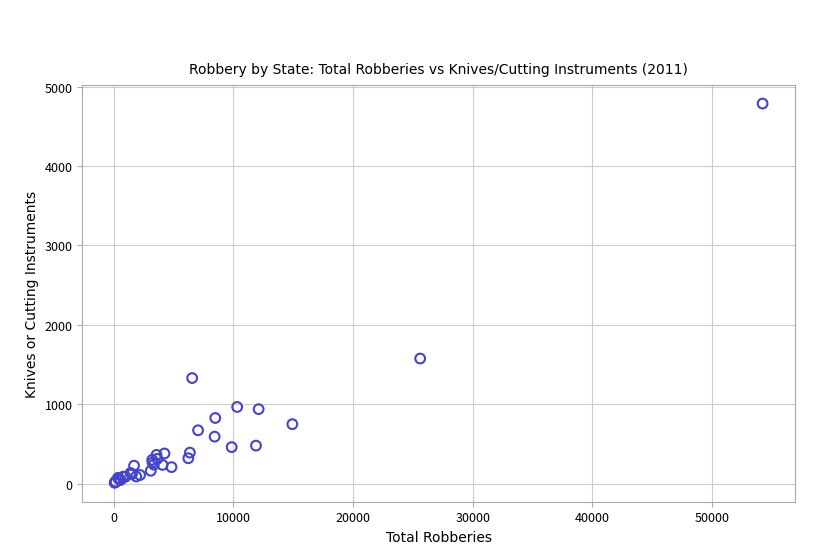

What Y value in the scatter plot is closest to 2398?

1575